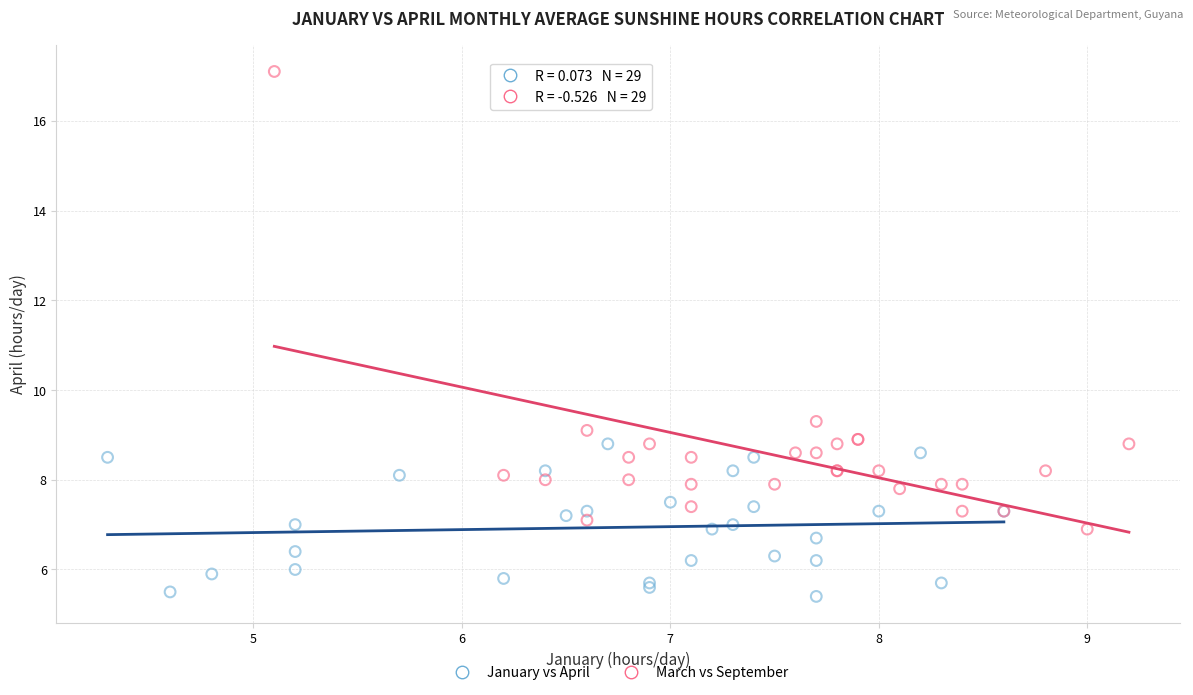

Which series has the widest spread of Y values?

March vs September